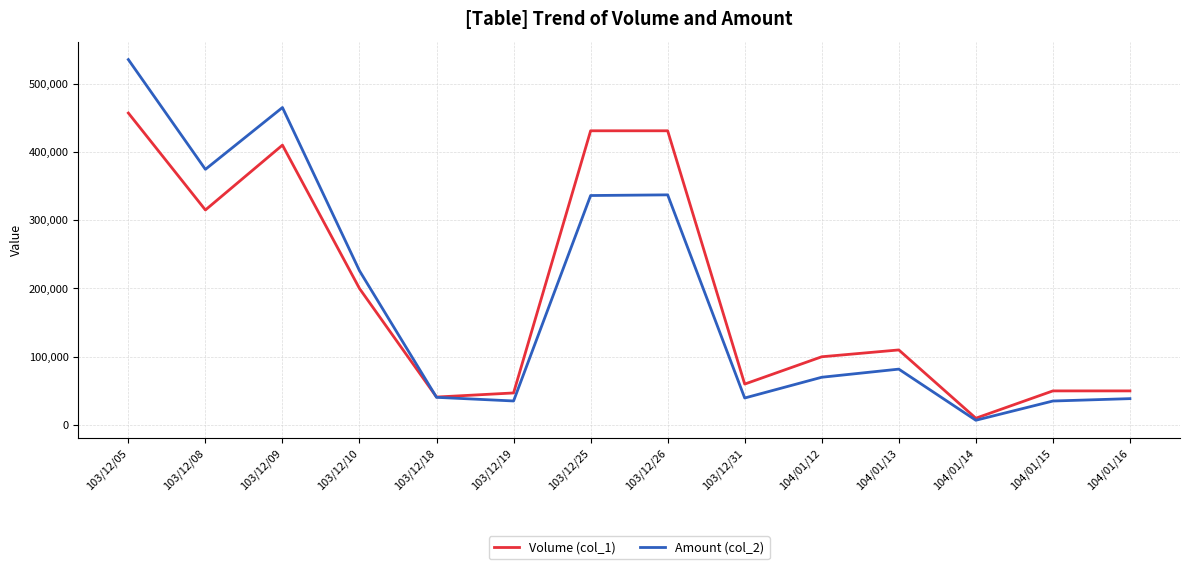

What is the spread (max minus min) of values at 104/01/12?

30000